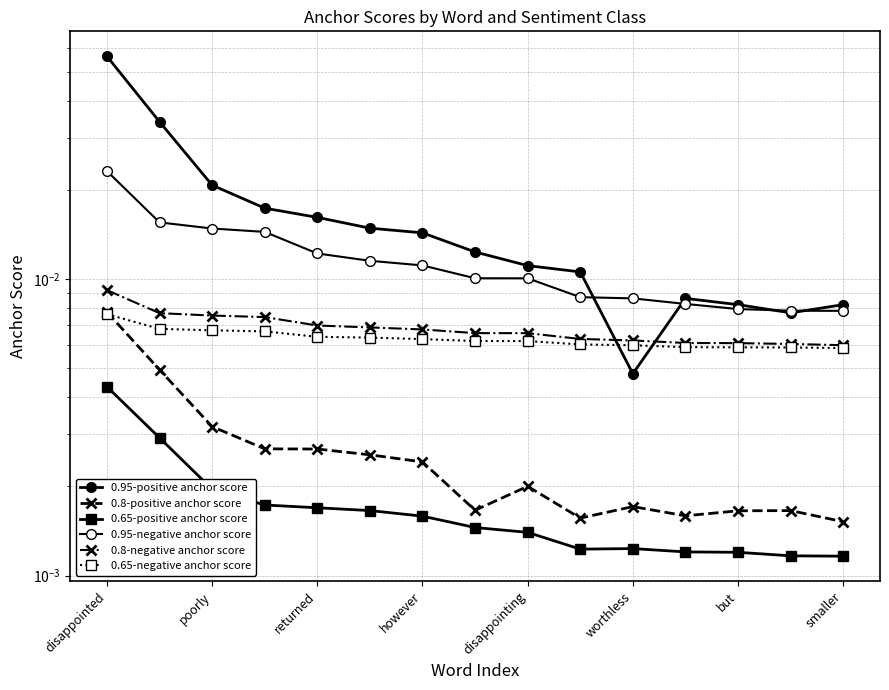

Is it true that 0.8-negative anchor score equals 0.0 at smaller?

True